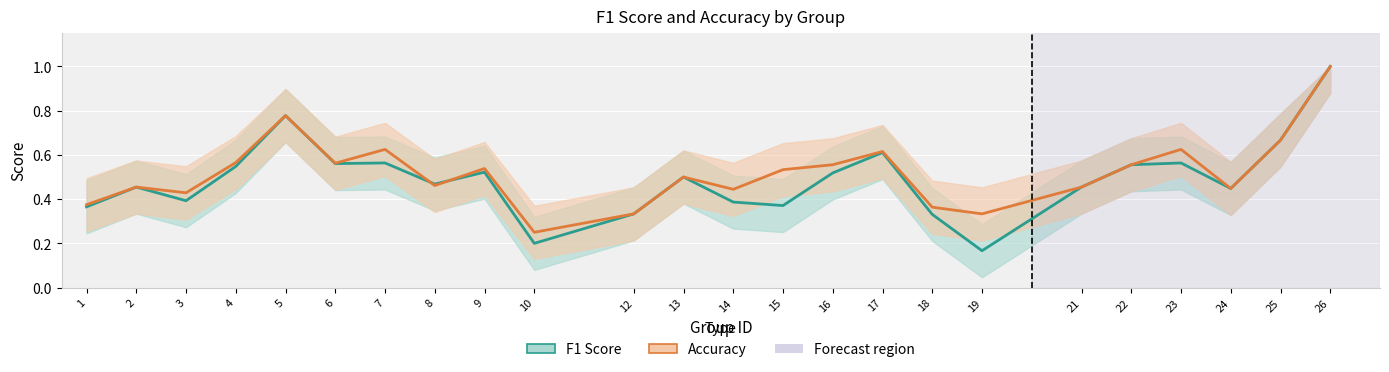

What is the average value of the accuracy series?

0.5